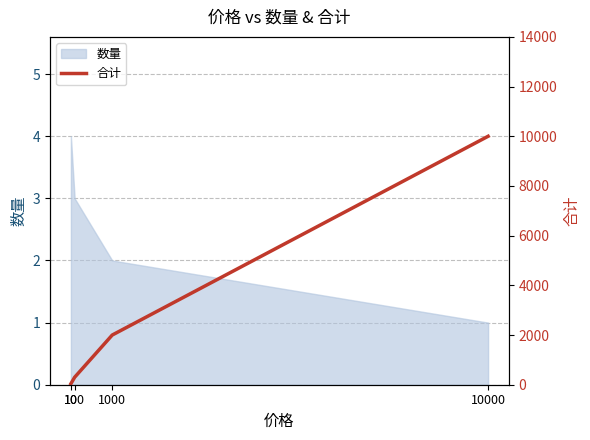

How many values in the 数量 series are below 3?

2